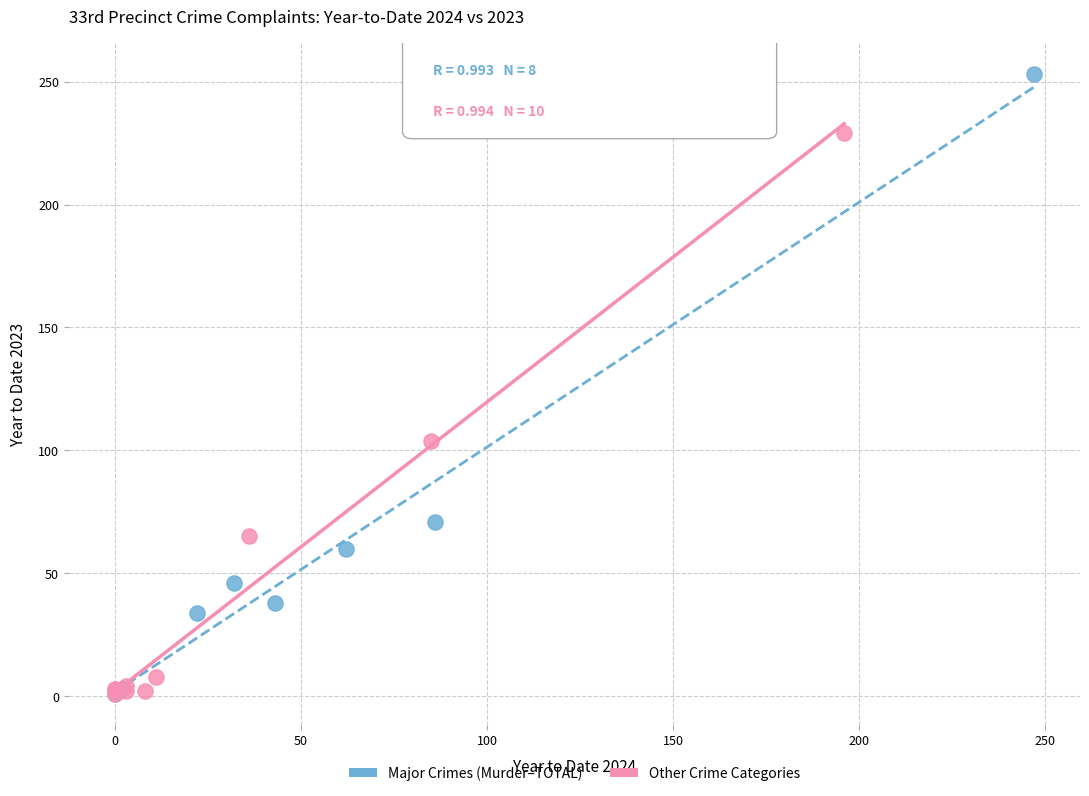

Which series has the largest Y range (max minus min)?

Major Crimes (Murder–TOTAL)